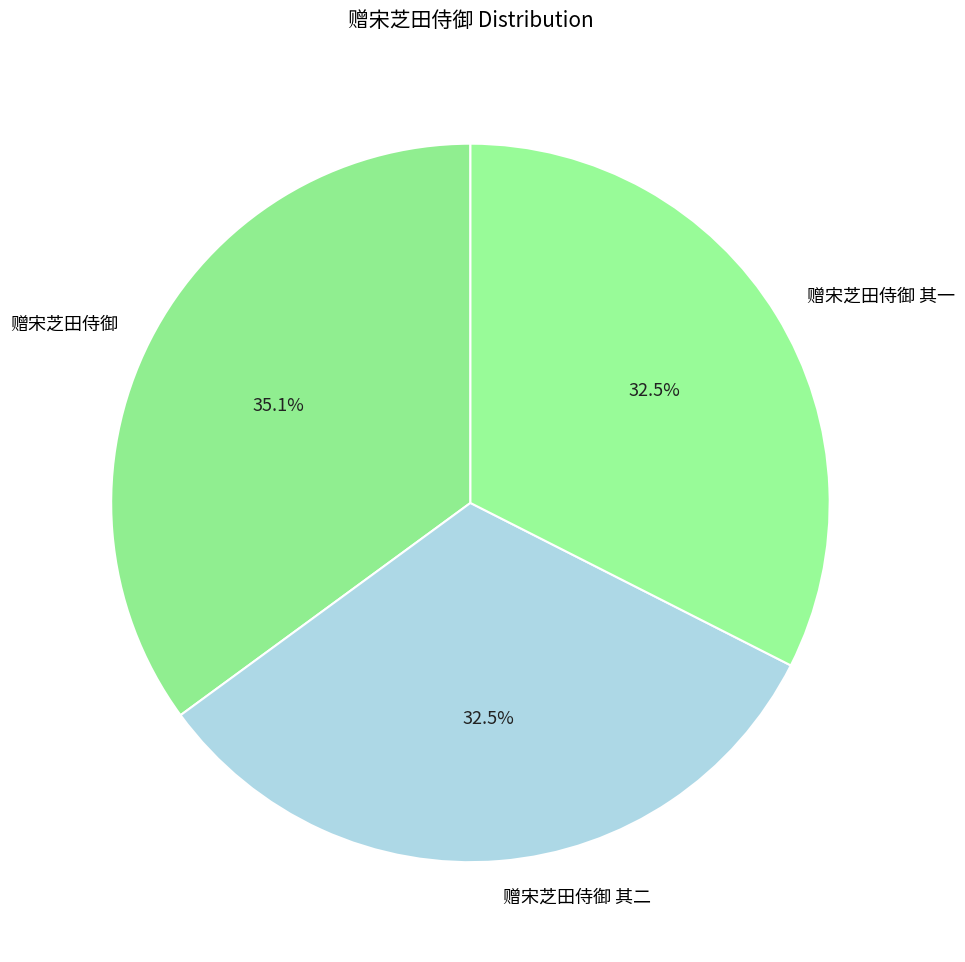

What is the largest slice in the pie chart?

赠宋芝田侍御